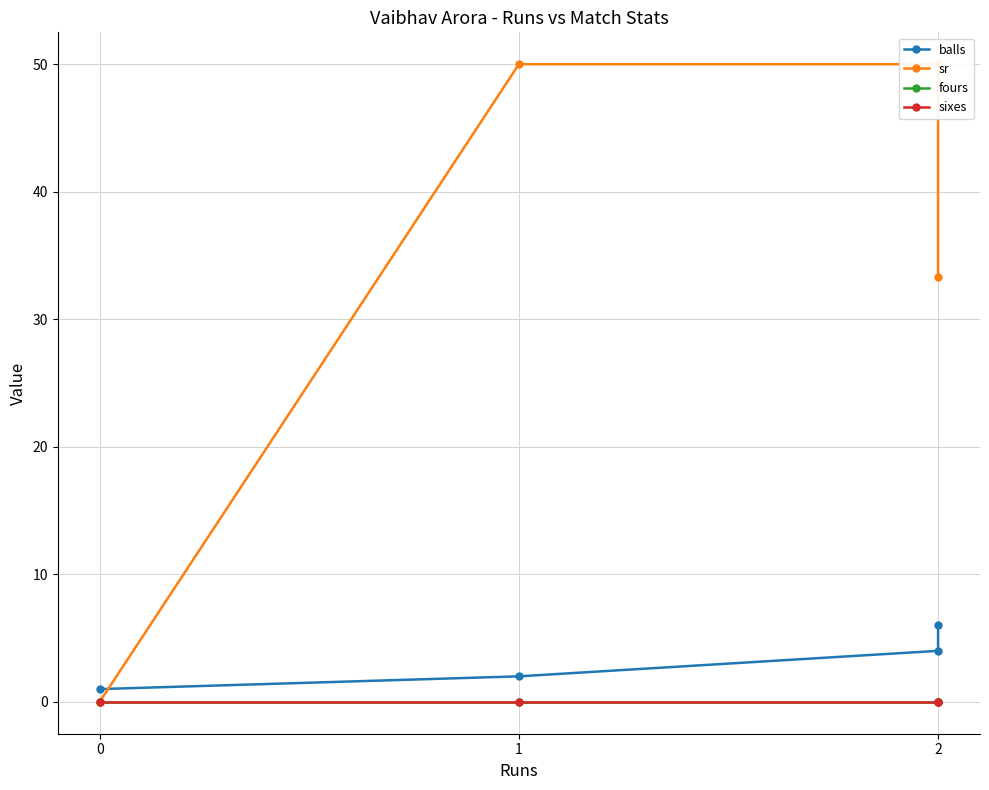

Rank the categories by sr value from lowest to highest.

0, 2, 1, 2